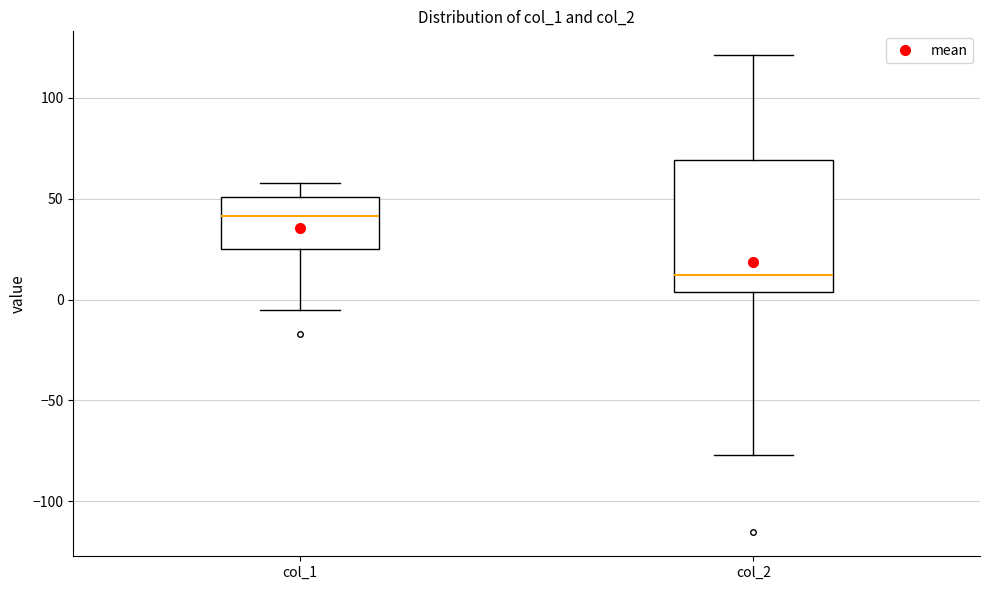

Which box's median line is the lowest?

col_2